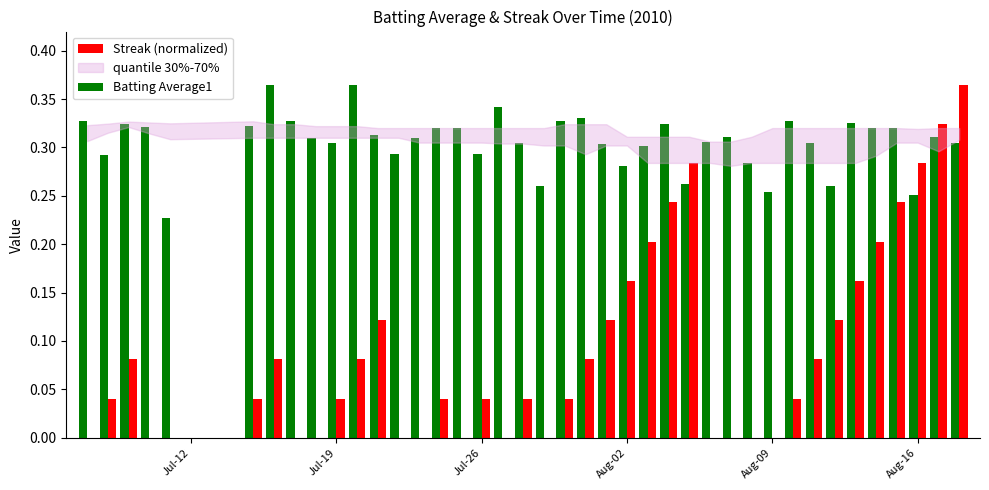

What is the sum of all Streak (normalized) values?

3.6